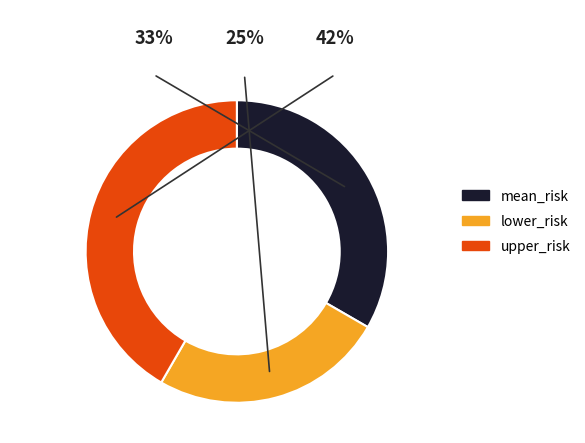

Is it true that mean_risk is 22% of the pie?

False